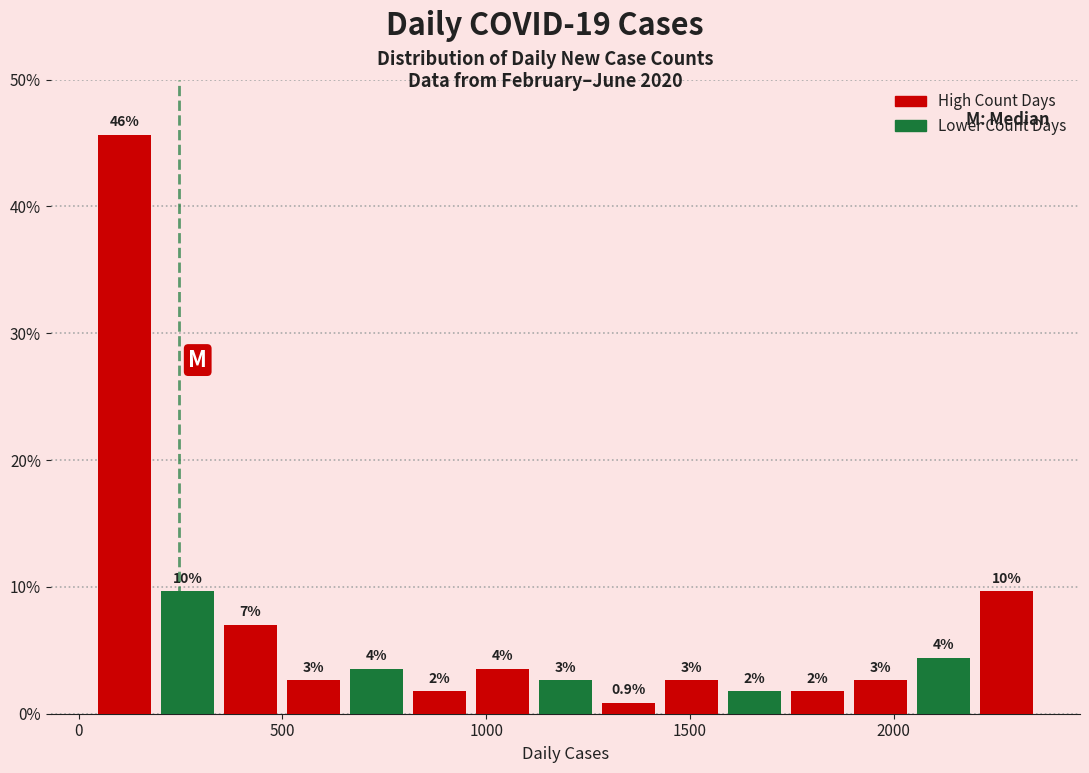

Around what value on the x-axis is the tallest bar? Give the approximate position of its centre, as read against the axis.

100